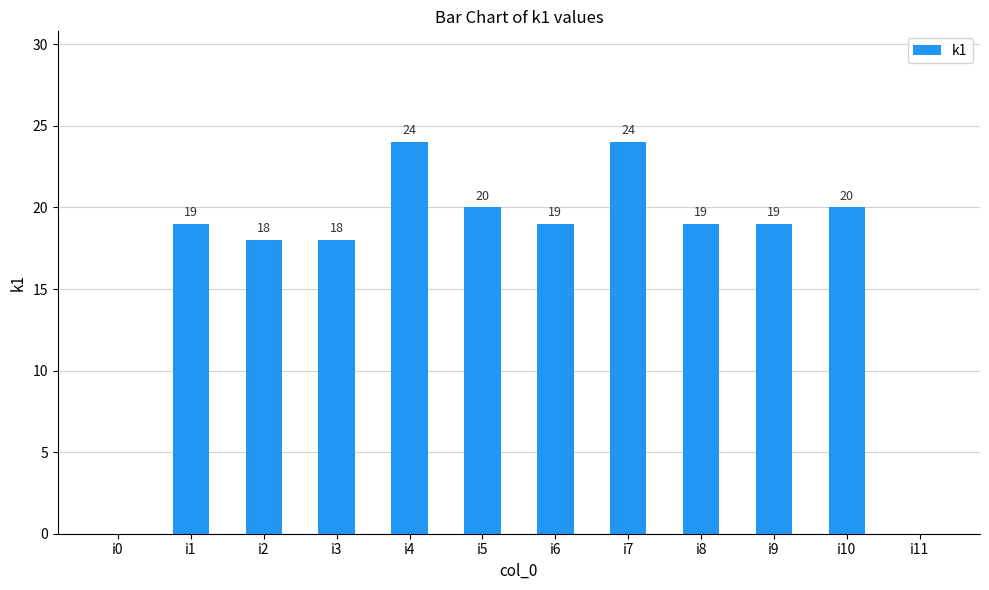

What is the greatest value displayed?

24